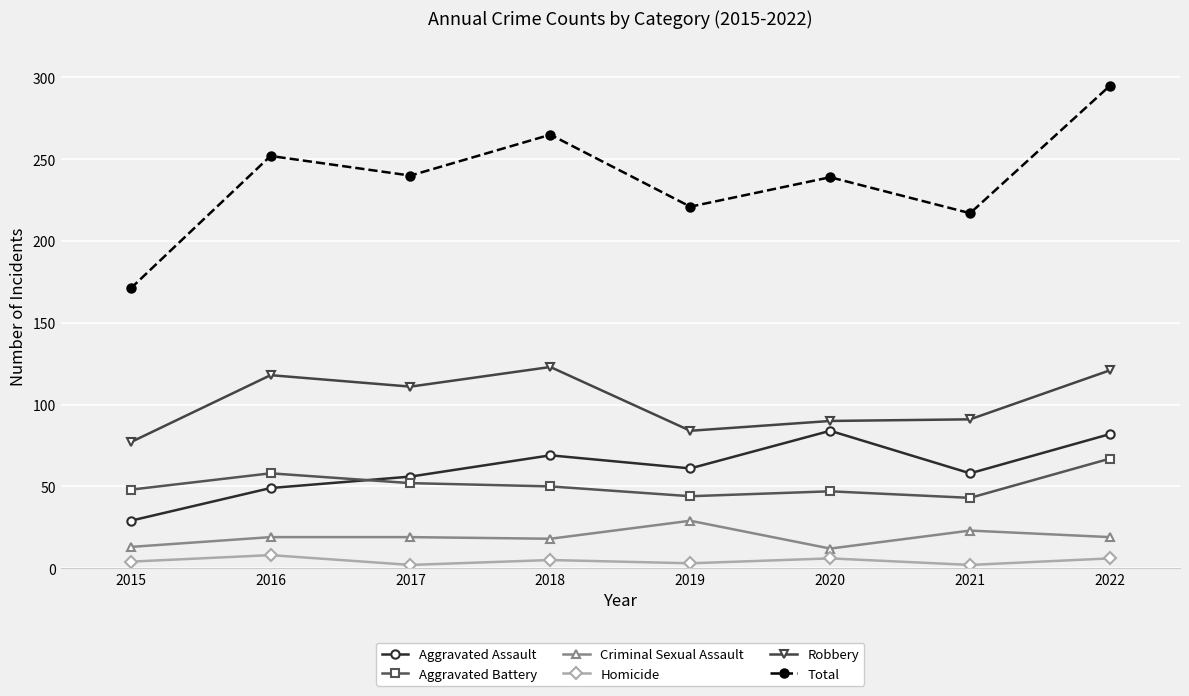

True or false: Total has more than 1 points higher than both neighbors.

True